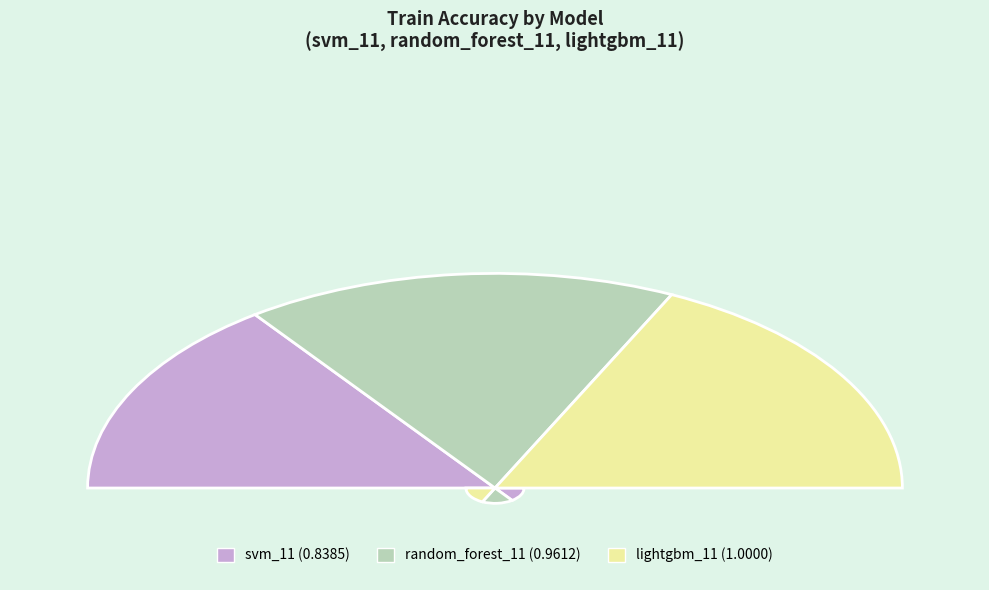

What percentage do svm_11 and lightgbm_11 together represent?

65.7%